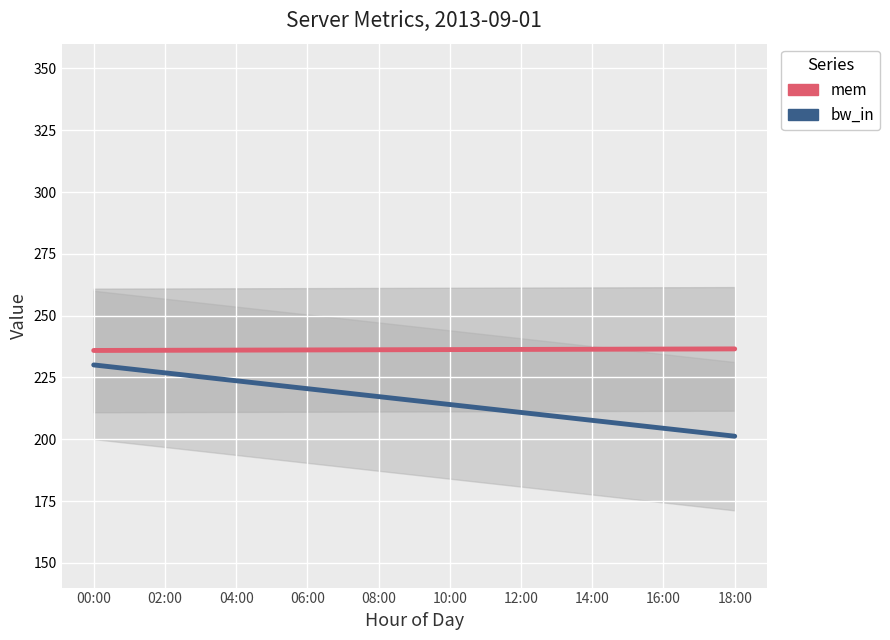

What is the sum of all mem values?

4488.3